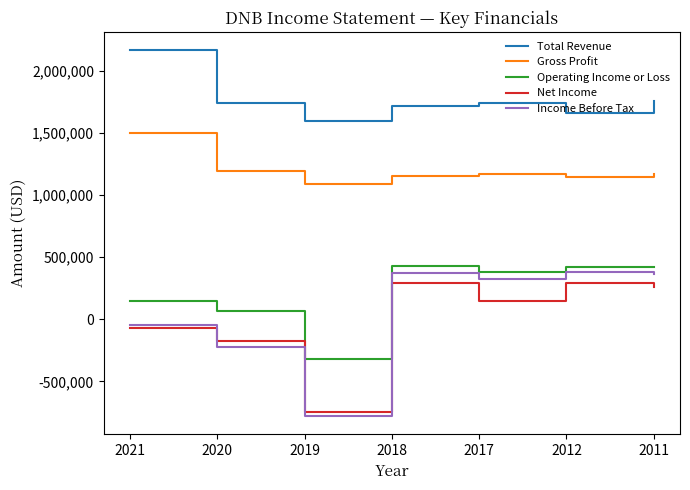

What is the maximum value for Operating Income or Loss?

428900